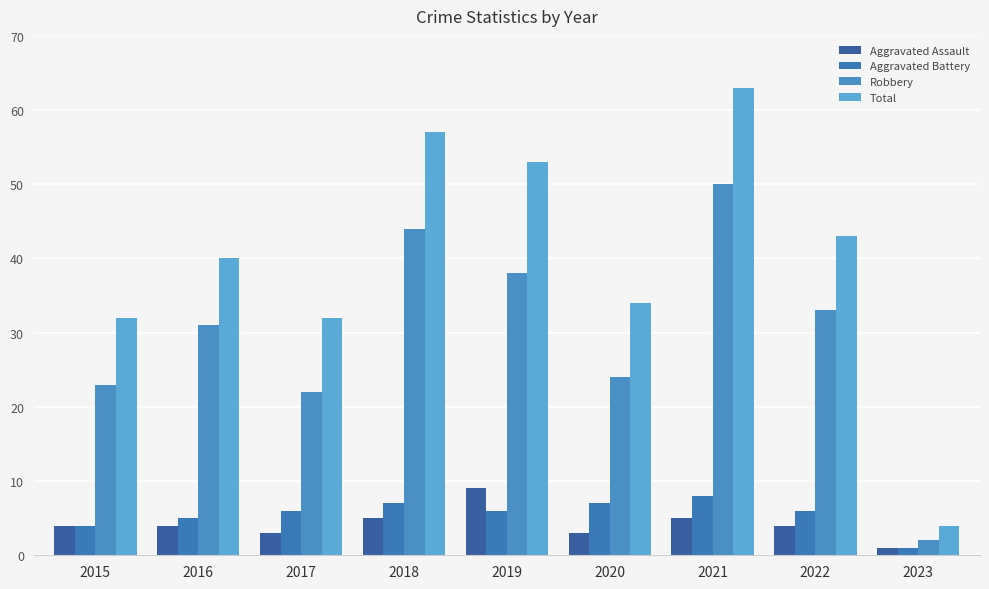

What is the sum of all Robbery values?

267